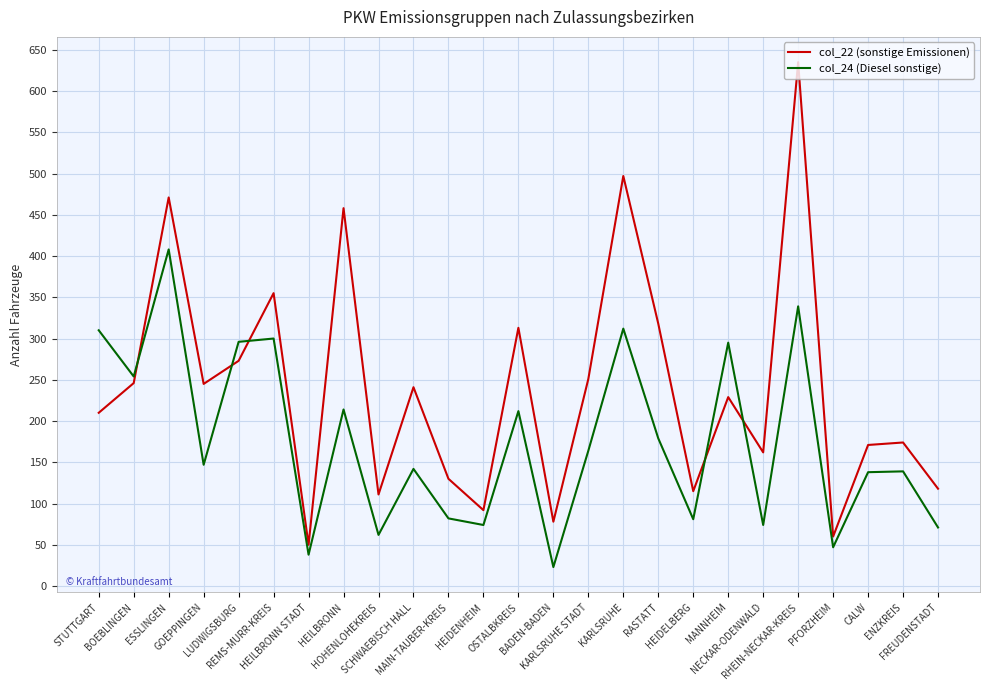

True or false: col_24 (Diesel sonstige) has more than 2 interior local peaks.

True